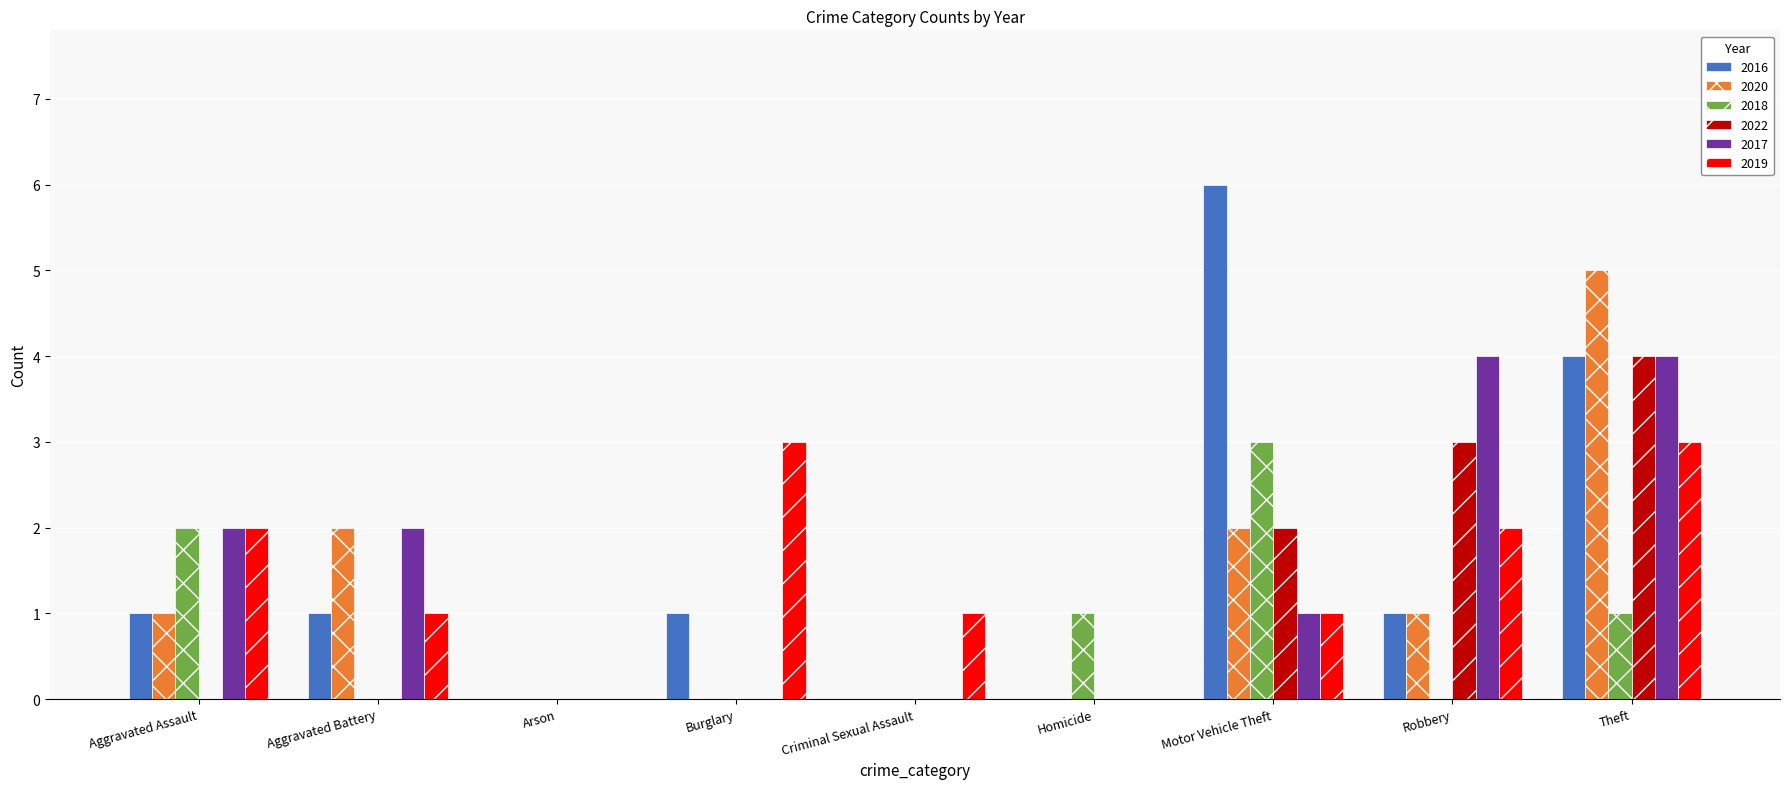

How many series are shown in this chart?

6